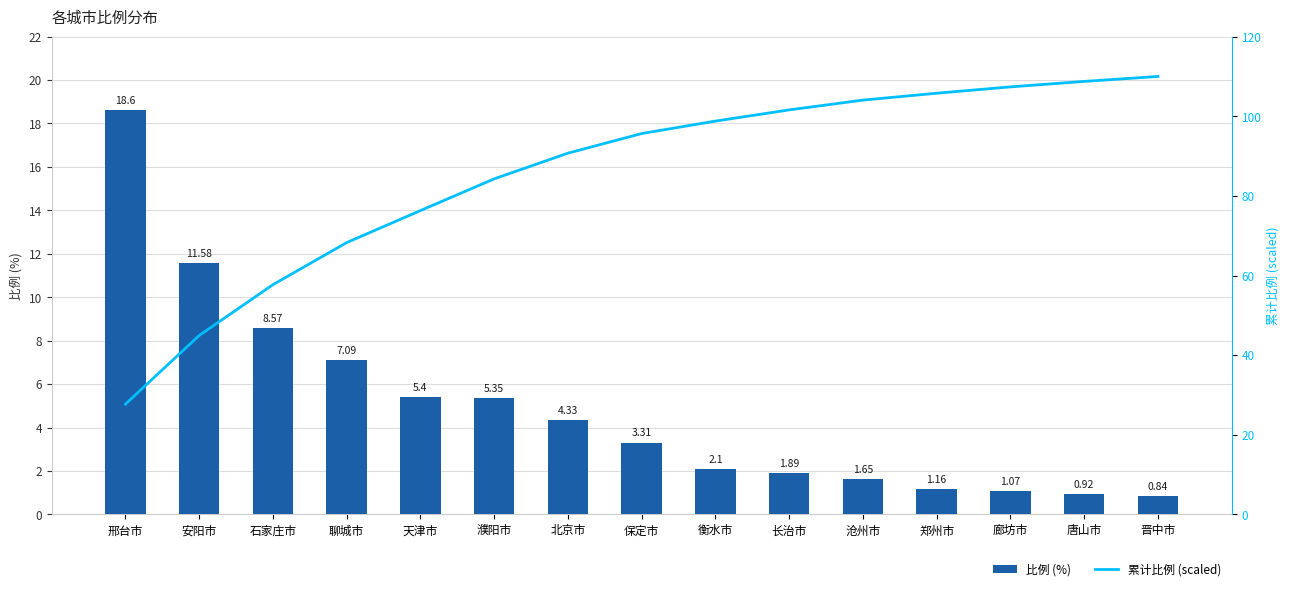

How many series are shown in this chart?

2